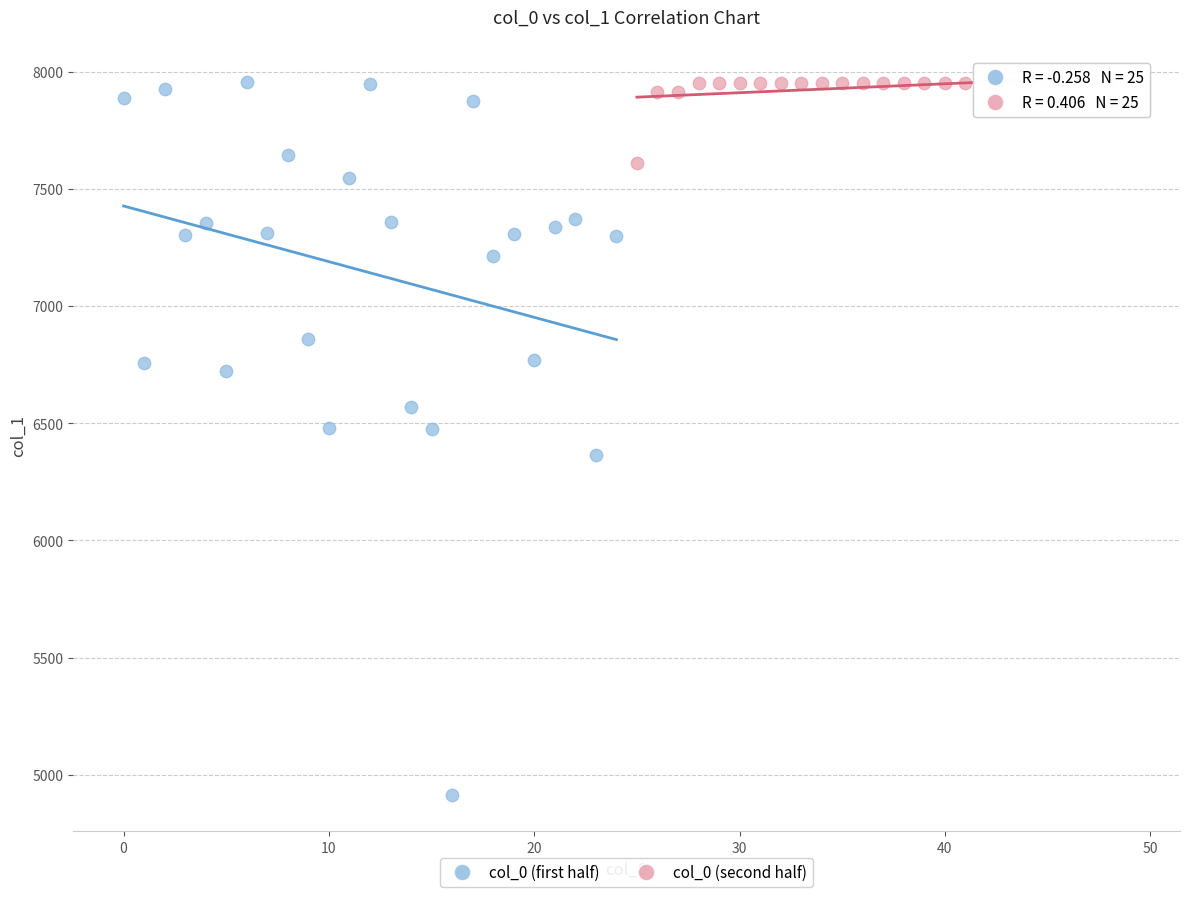

Which series has the largest Y range (max minus min)?

col_0 (first half)